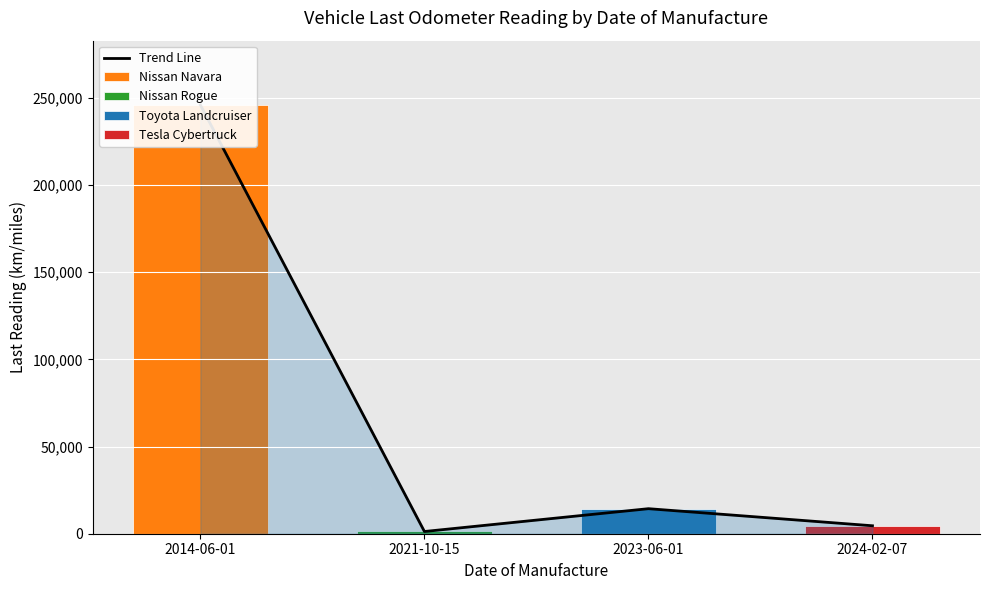

Between 2021-10-15 and 2024-02-07, which series saw the biggest shift?

Tesla Cybertruck